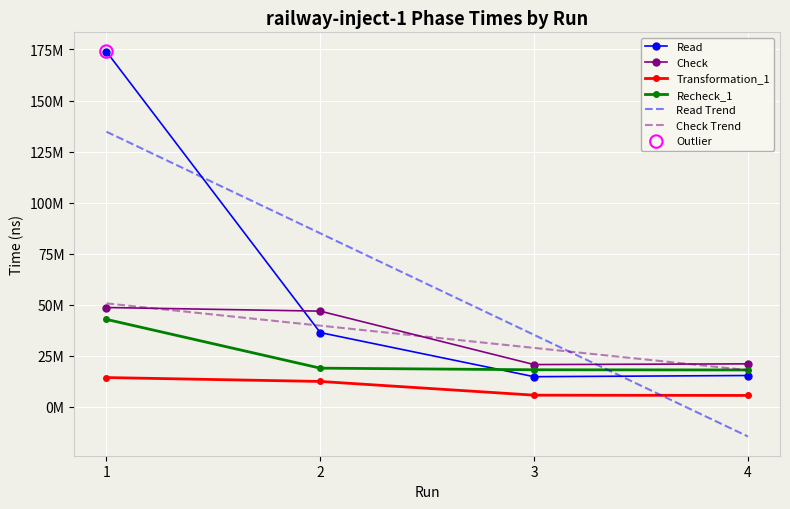

At which category is the sum across all series the highest?

1